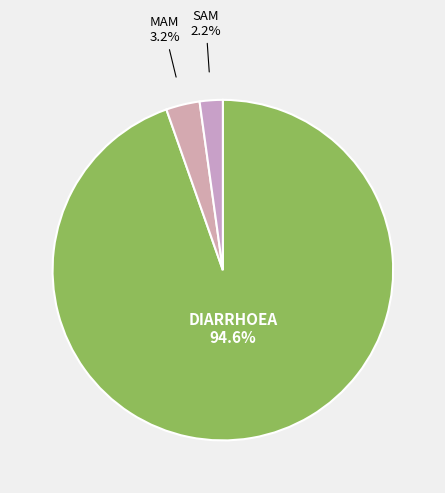

How many segments does this pie chart have?

3